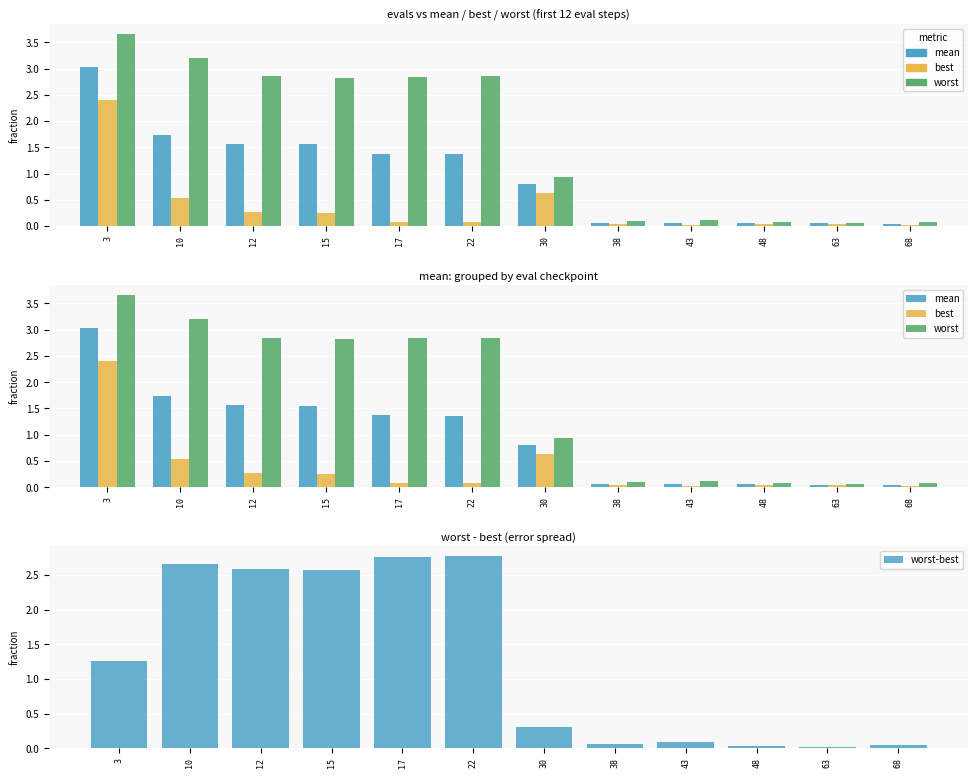

What is the value of the best bar at the 6th from the left?

0.1